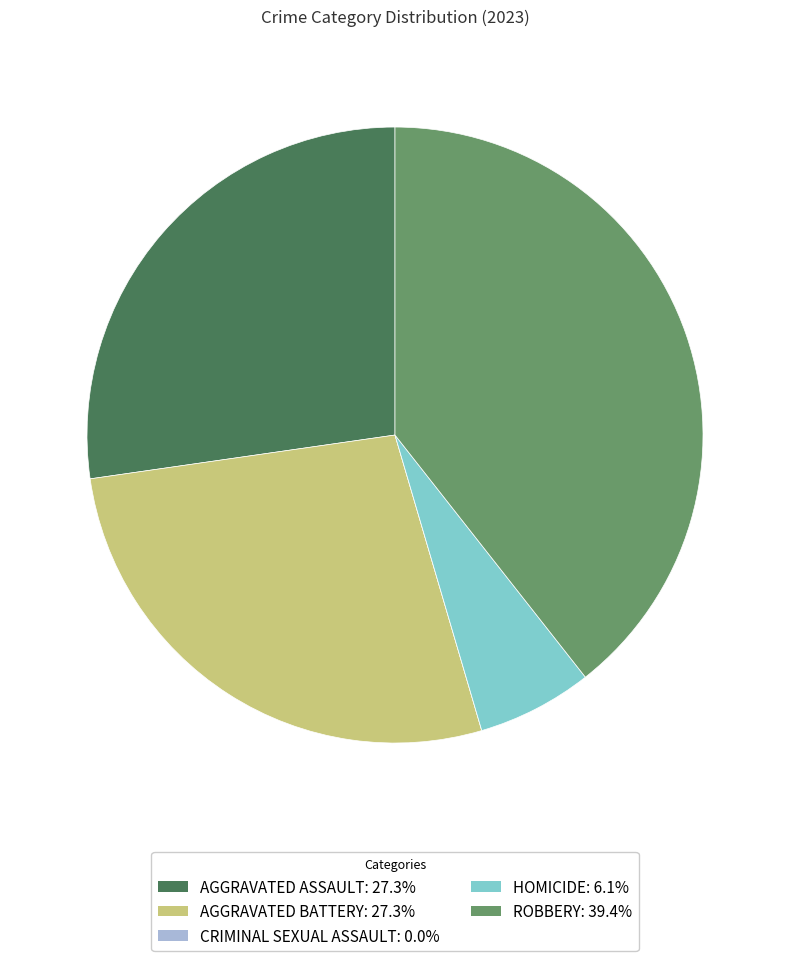

Does any single category account for the majority?

No